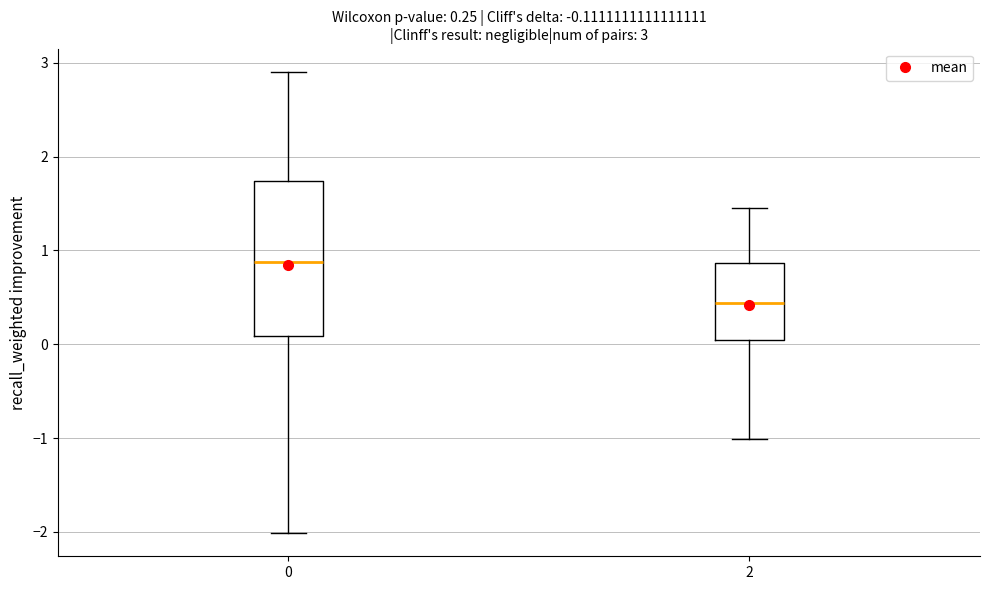

Which box is the tallest, from its lower edge to its upper edge?

0